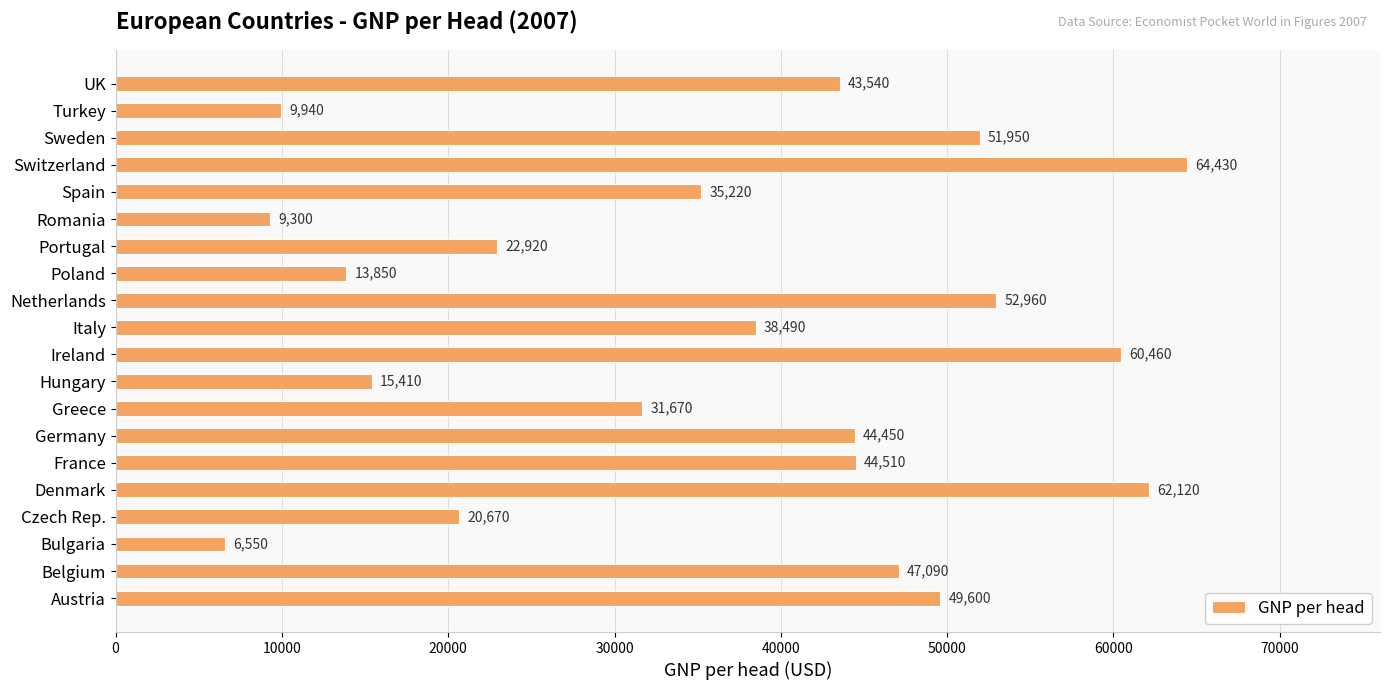

What is the maximum value shown in the chart?

64430